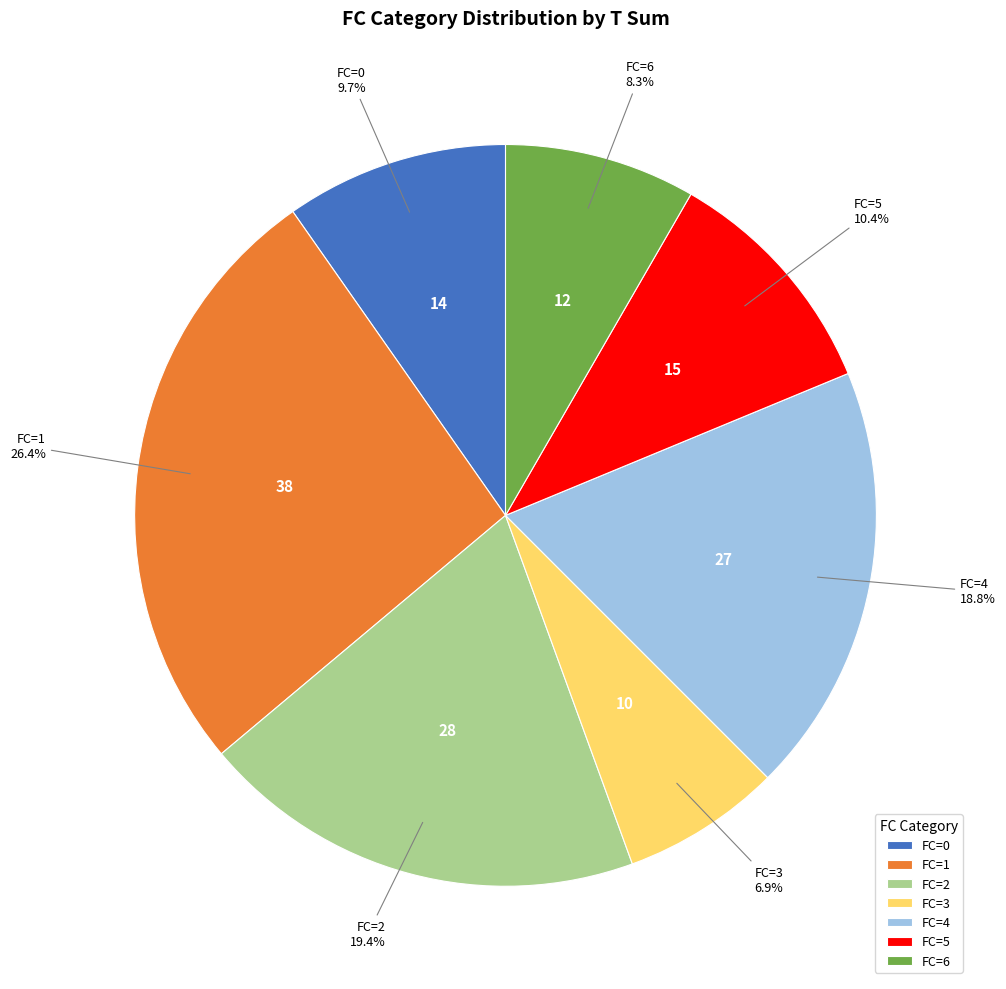

How many slices are in this pie chart?

7